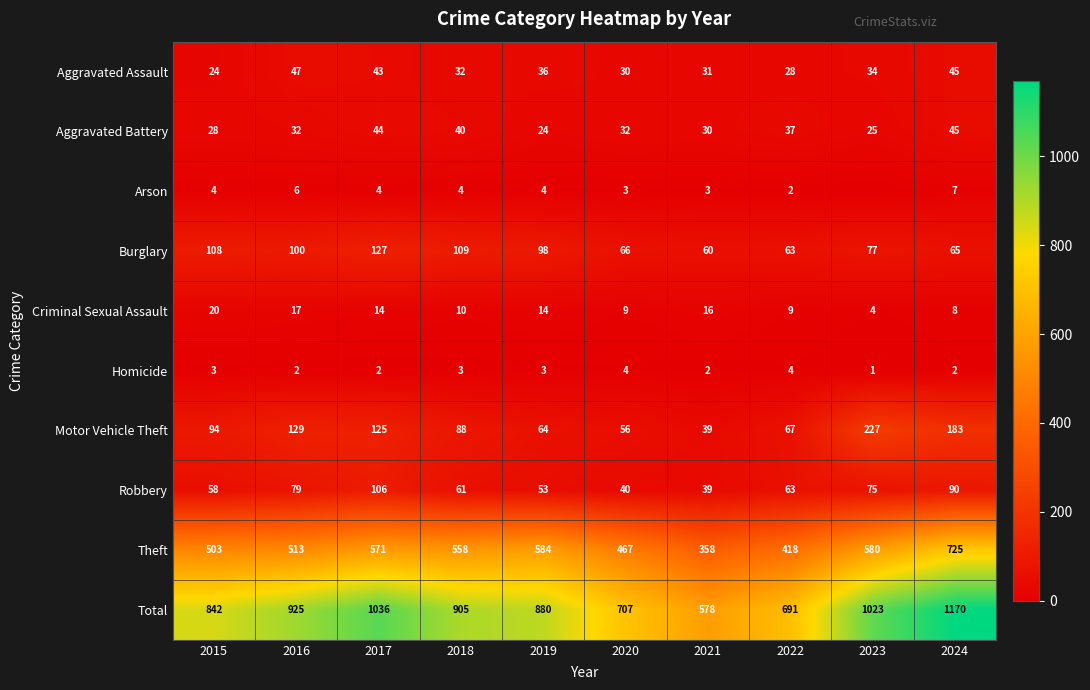

Is the value of Homicide at 2018 greater than the value of Aggravated Battery at 2020?

No